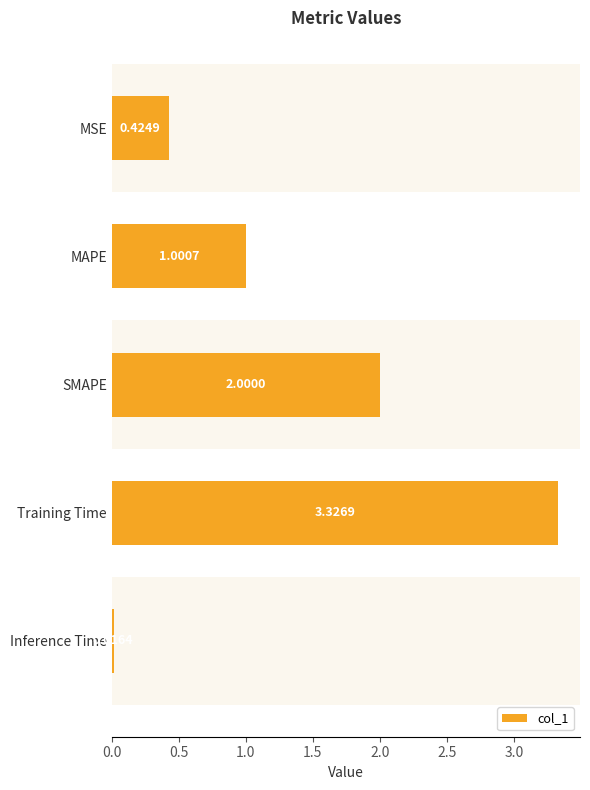

Where is the data nearest to the value 1?

MAPE